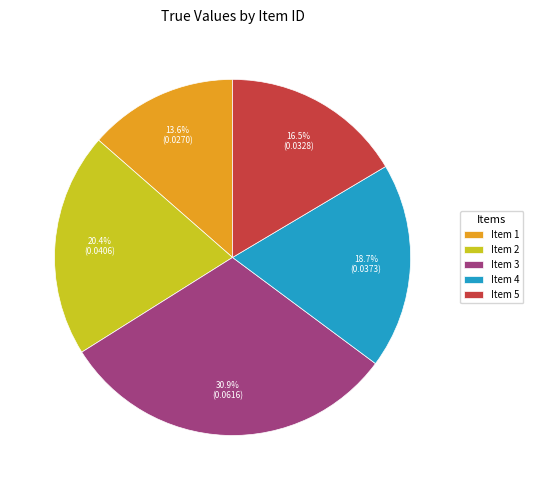

Is there any slice that represents more than half of the pie?

No